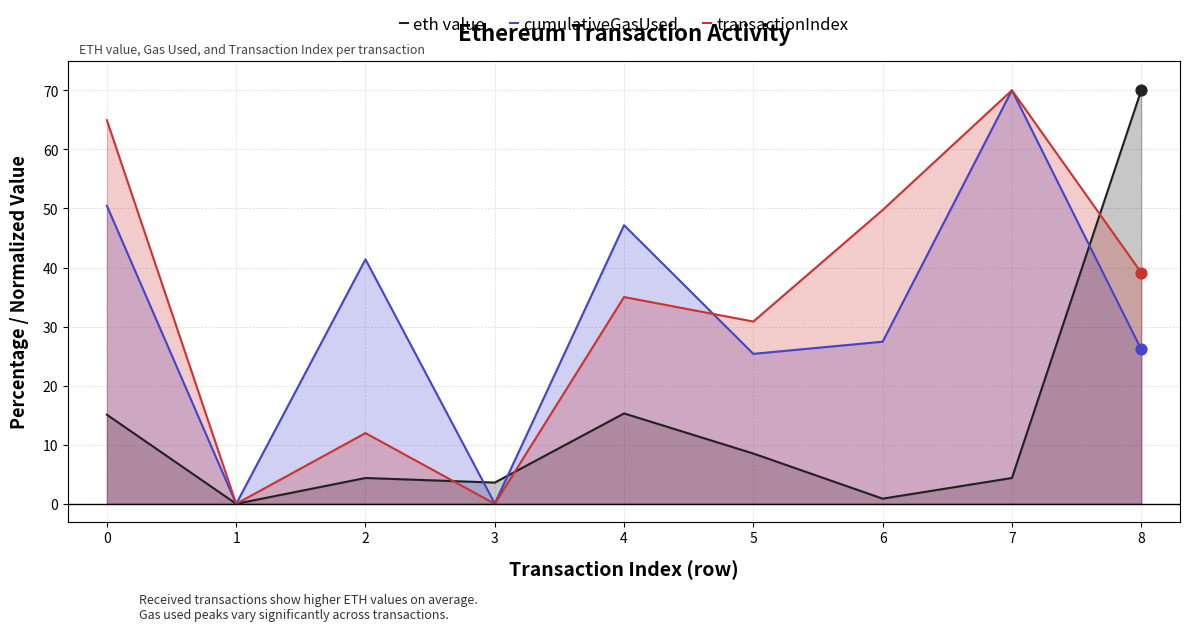

What is the total value across all series at 3?

3.6